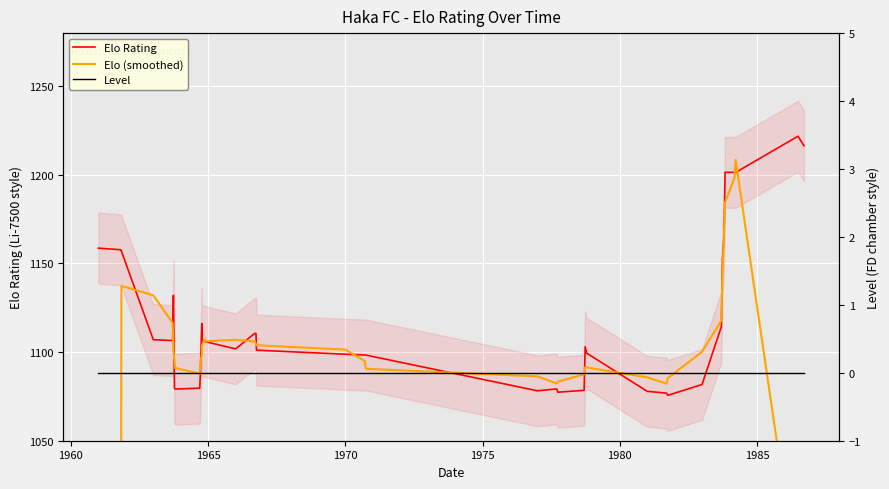

What is the minimum value for Elo Rating?

1075.6